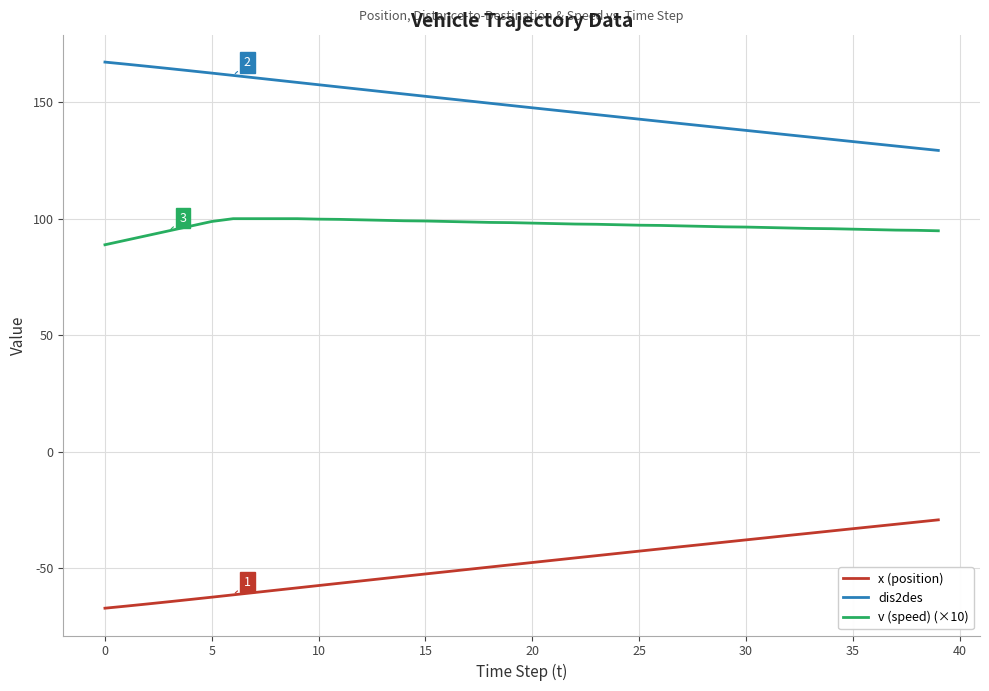

What is the minimum value for x (position)?

-67.2